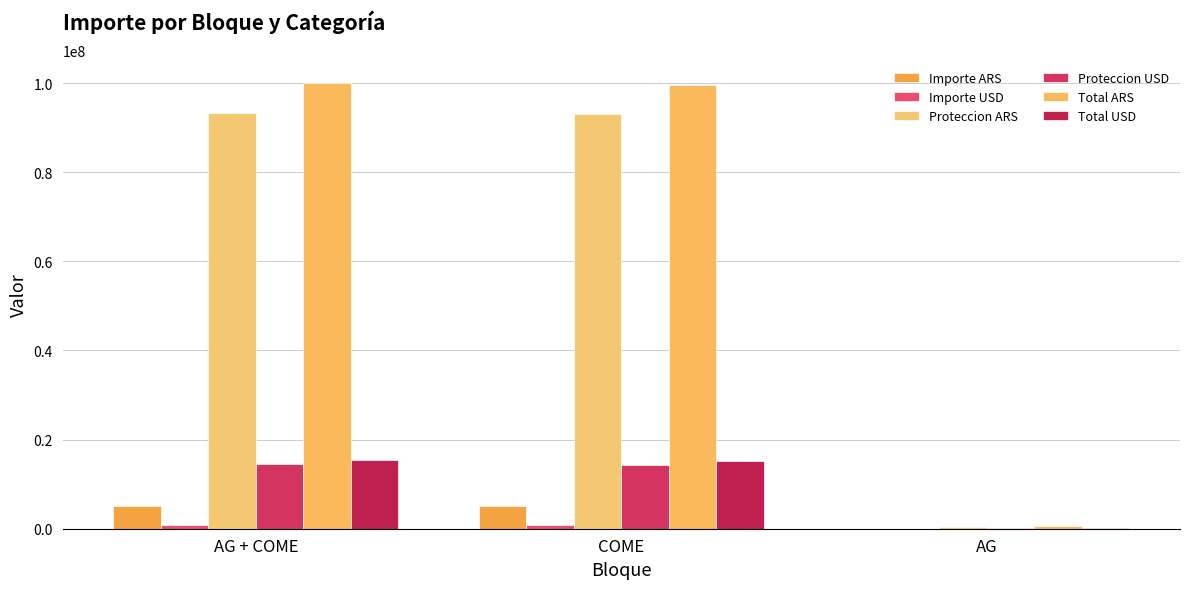

How many groups of bars are there?

3